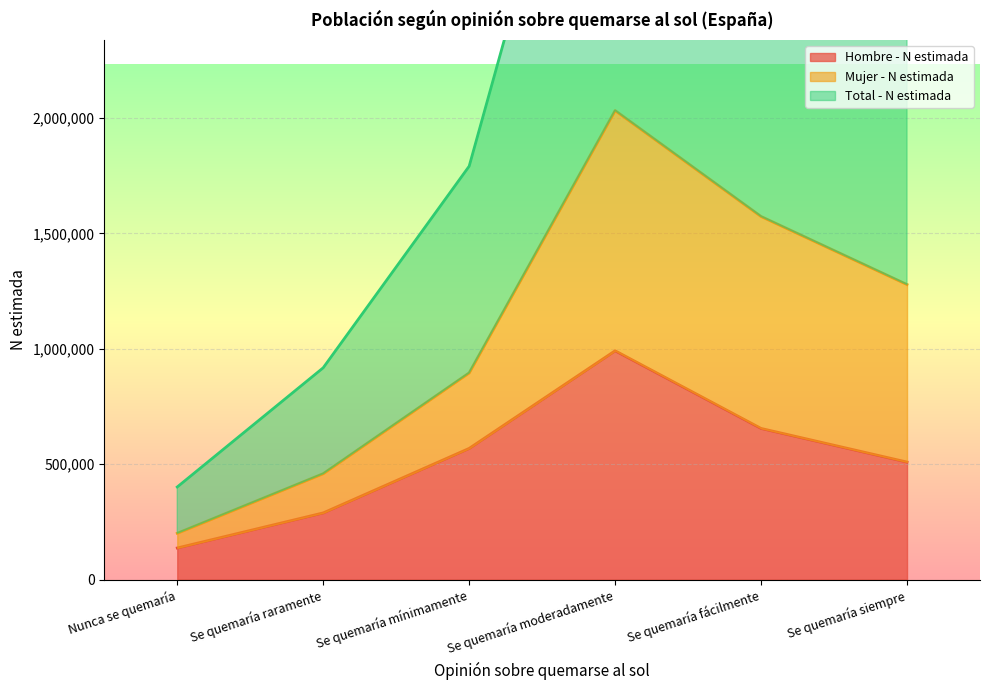

Rank the categories by Hombre - N estimada value from highest to lowest.

Se quemaría moderadamente, Se quemaría fácilmente, Se quemaría mínimamente, Se quemaría siempre, Se quemaría raramente, Nunca se quemaría